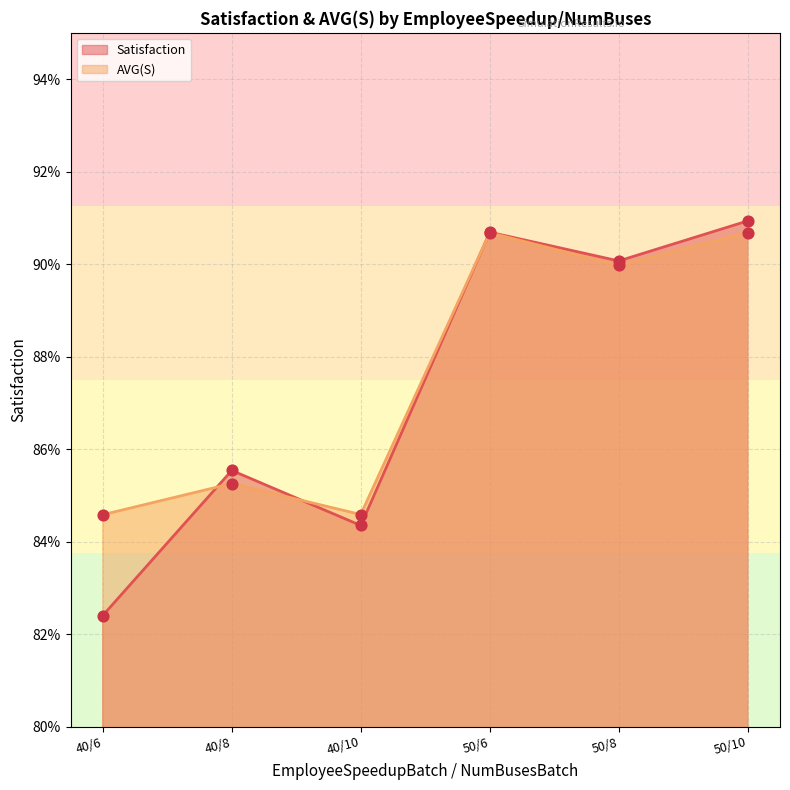

Which series has the largest Y range (max minus min)?

Satisfaction